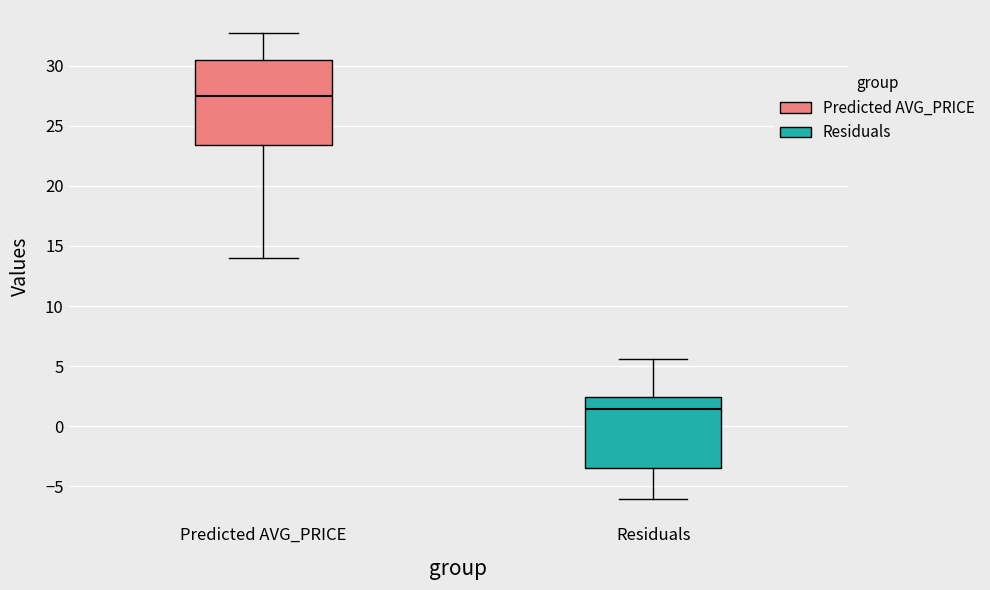

Reading left to right, transcribe this box plot: for each box, give where its median line is, the range the box spans, and where its two whiskers end, as read against the y-axis. The values are not printed on the chart, so give them approximately, as read against the axis.

Predicted AVG_PRICE: median 27.5, box 23.5 to 30.5, whiskers 14.0 to 32.5
Residuals: median 1.5, box -3.5 to 2.5, whiskers -6.0 to 5.5